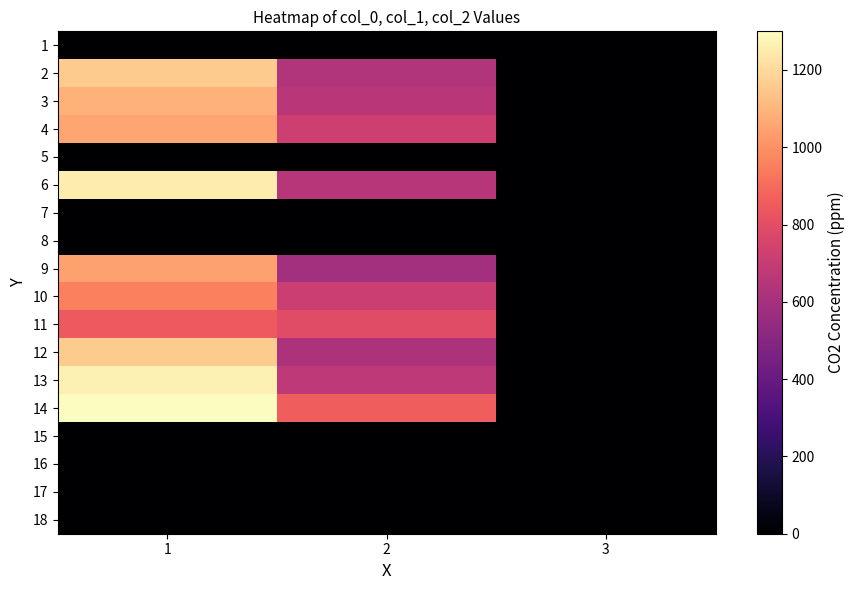

Between 2 and 3, which is larger?

2